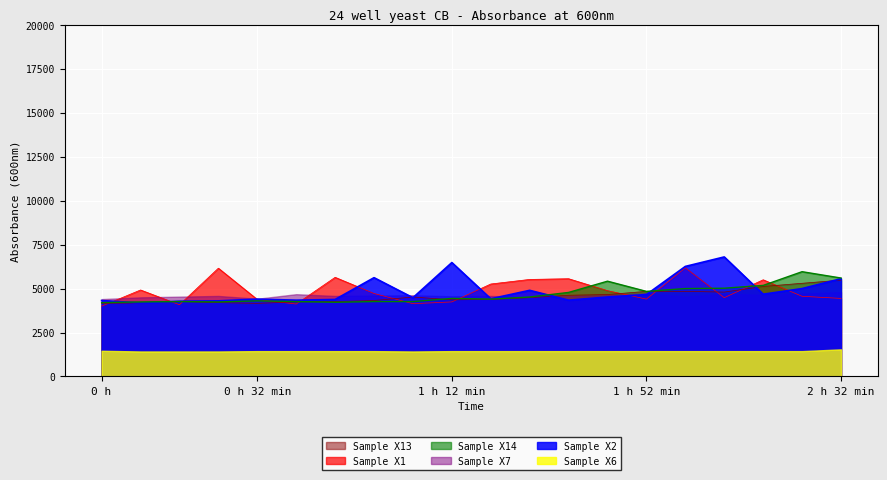

True or false: Sample X1 has a value of 7551.7 at 2 h 32 min.

False